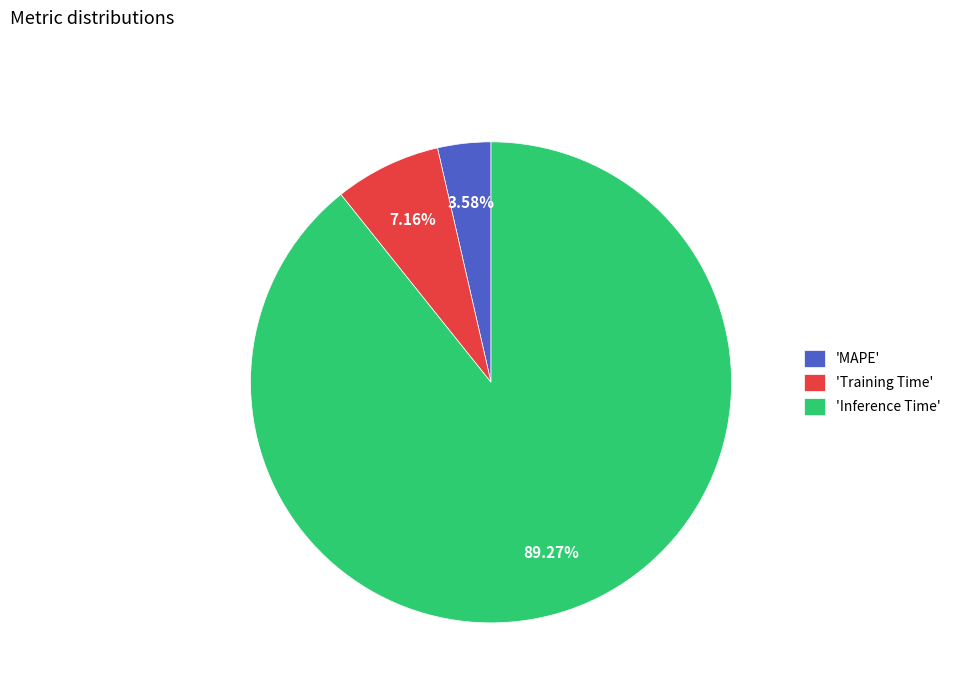

Rank the categories by value from lowest to highest.

'MAPE', 'Training Time', 'Inference Time'